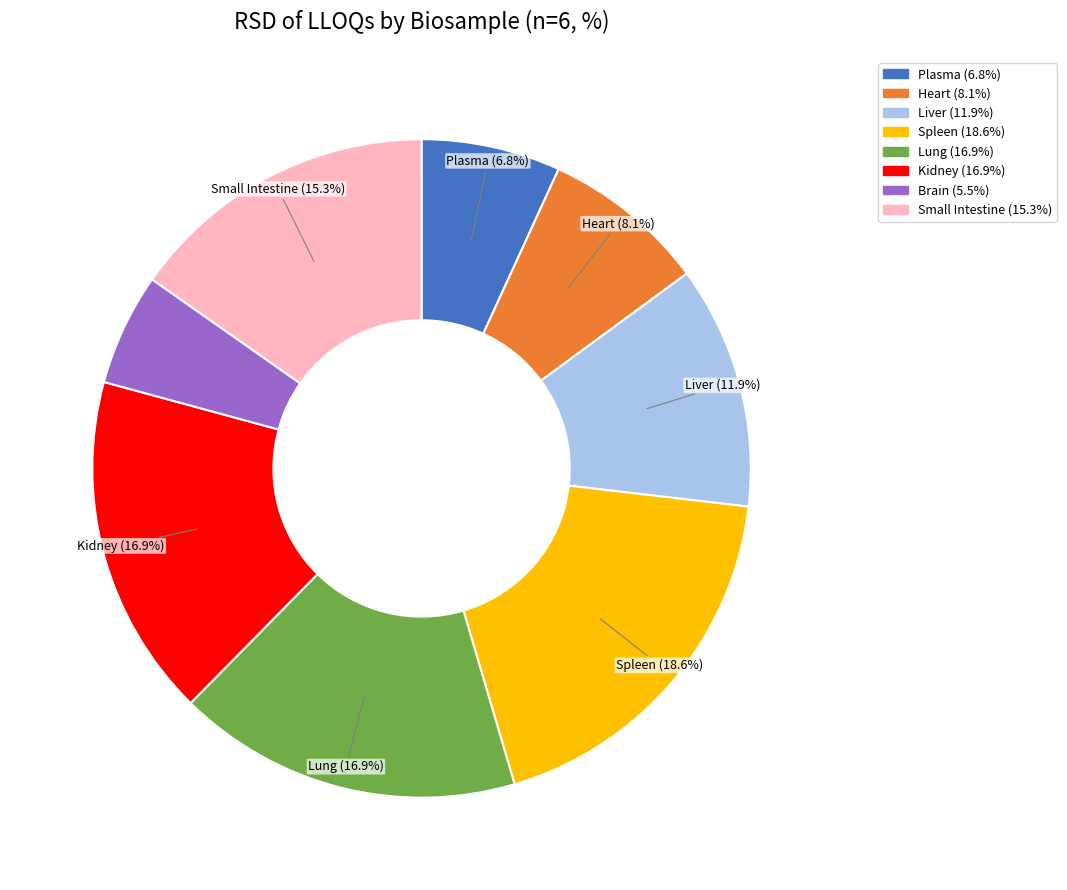

To the nearest percent, what is the combined percentage of Brain and Heart?

14%